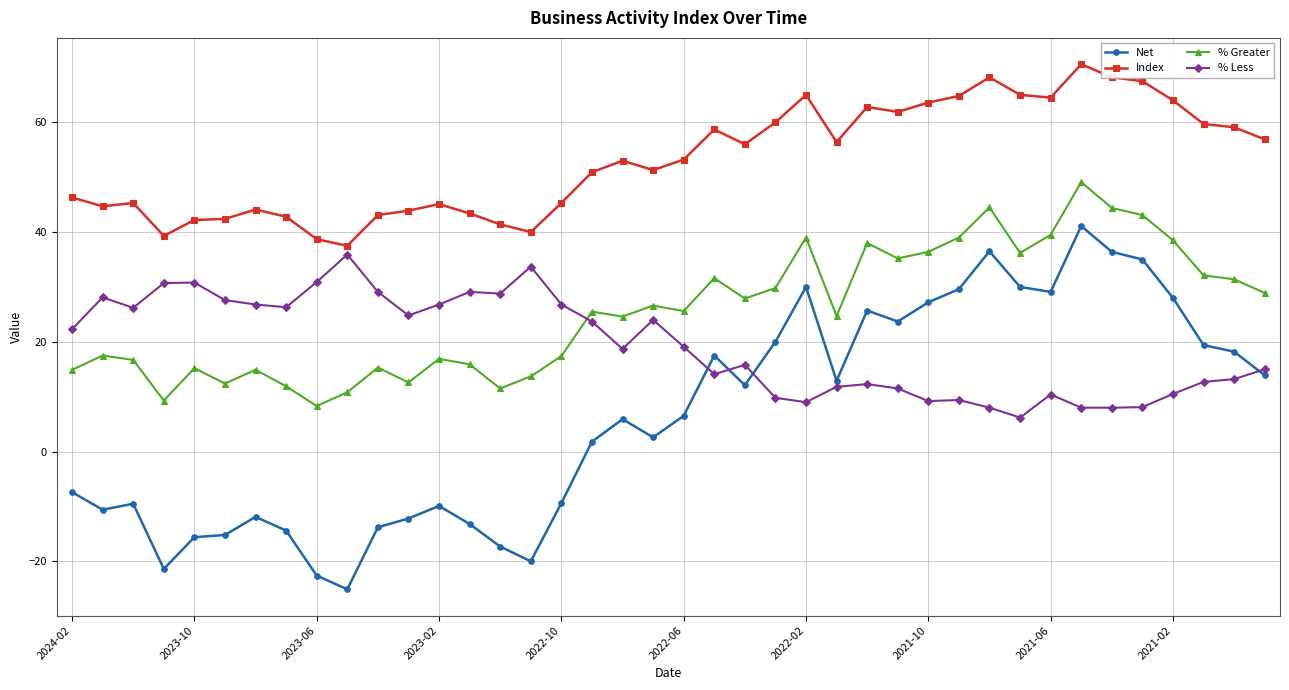

Count the number of categories in the chart.

40